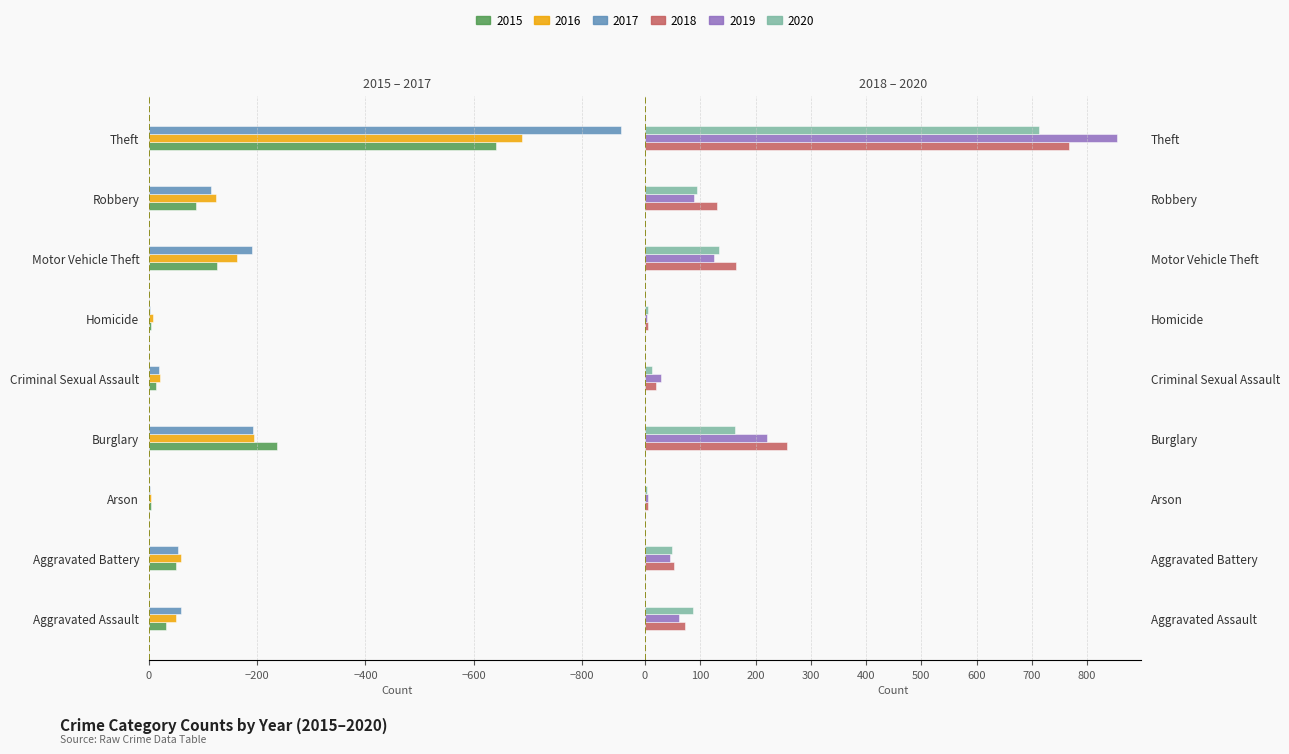

At Aggravated Assault, list the series in order from largest to smallest.

2020, 2018, 2019, 2015, 2016, 2017